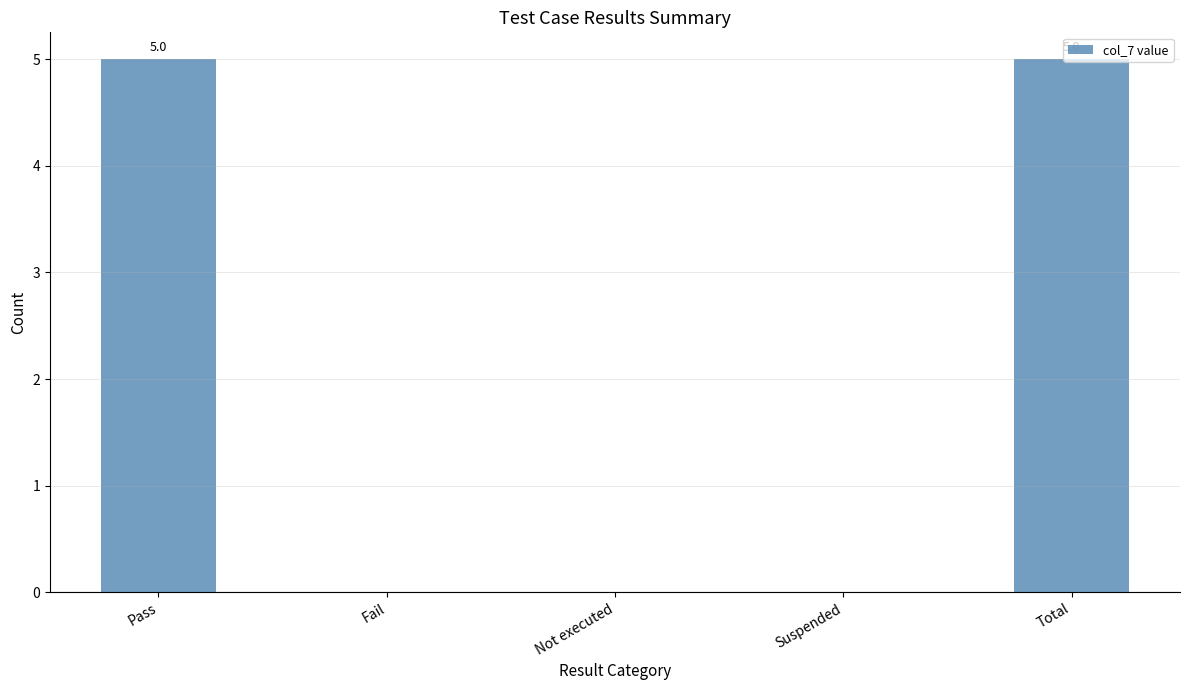

What is the maximum value shown in the chart?

5